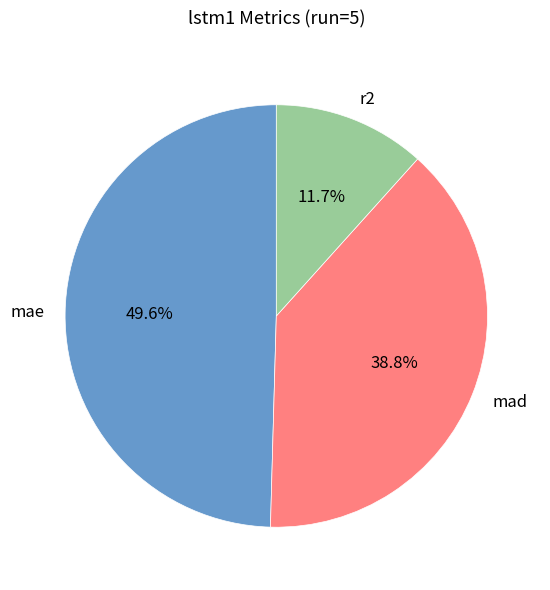

To the nearest percent, what portion does mad represent?

39%